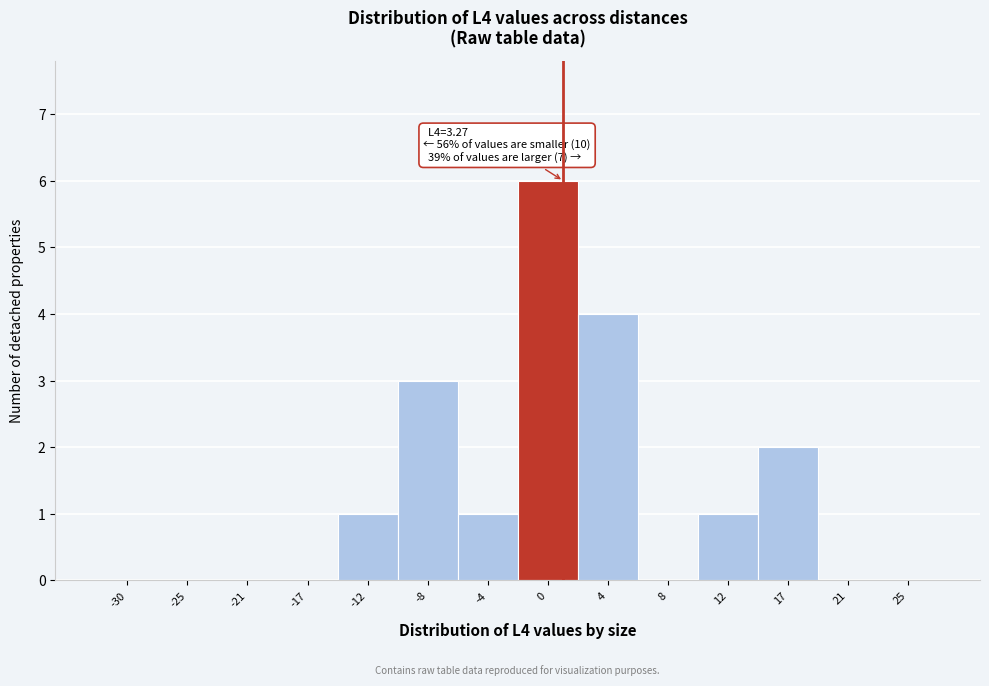

Reading left to right, extract all data points from this chart.

-30=0	-25=0	-21=0	-17=0	-12=1	-8=3	-4=1	0=6	4=4	8=0	12=1	17=2	21=0	25=0